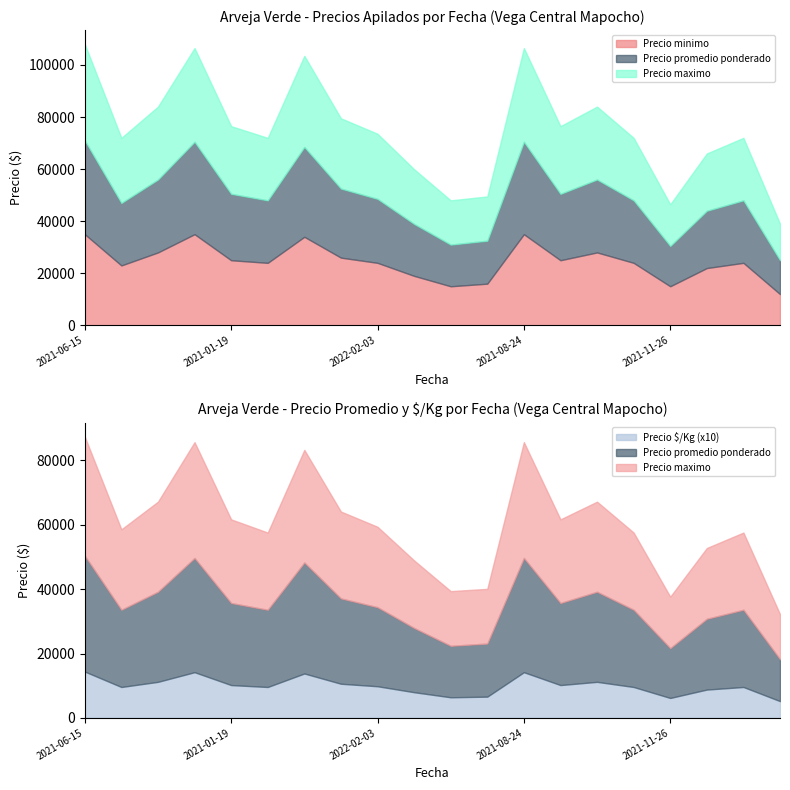

Which has a higher value, 2021-06-15 or 2022-04-20?

2021-06-15